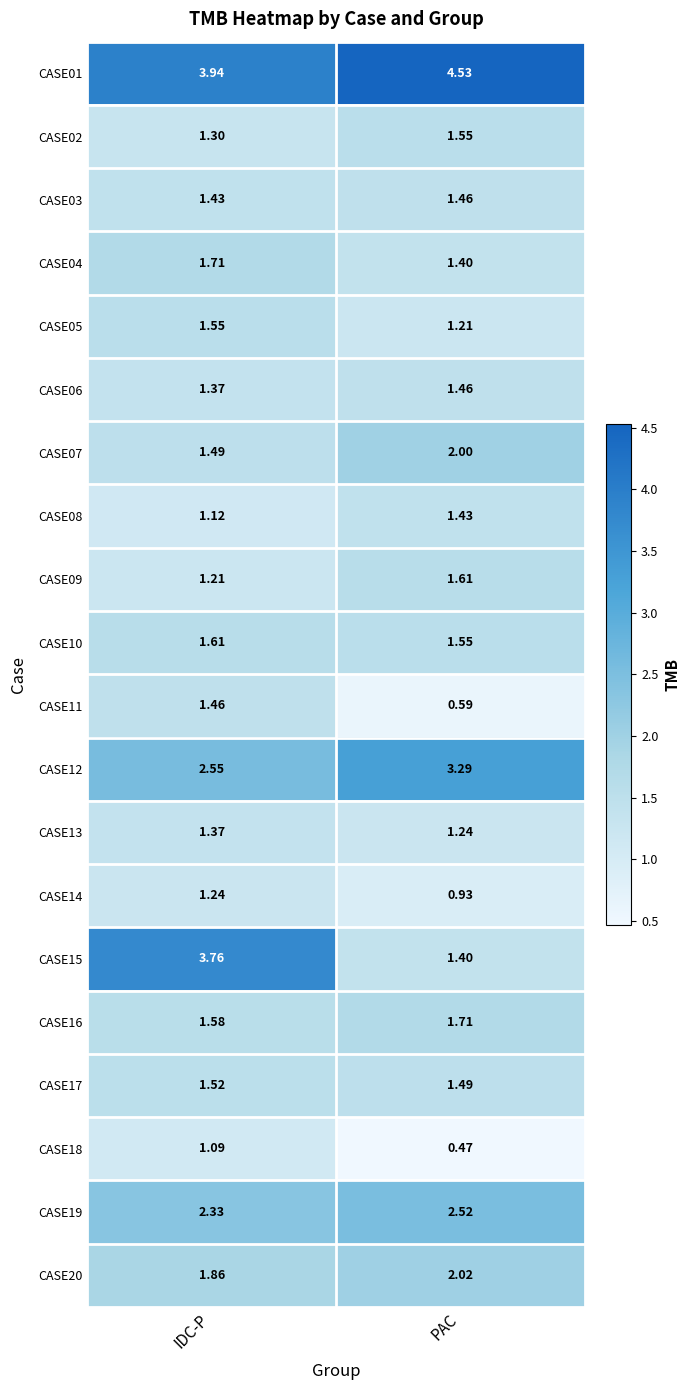

At how many categories does at least one series exceed 4?

1